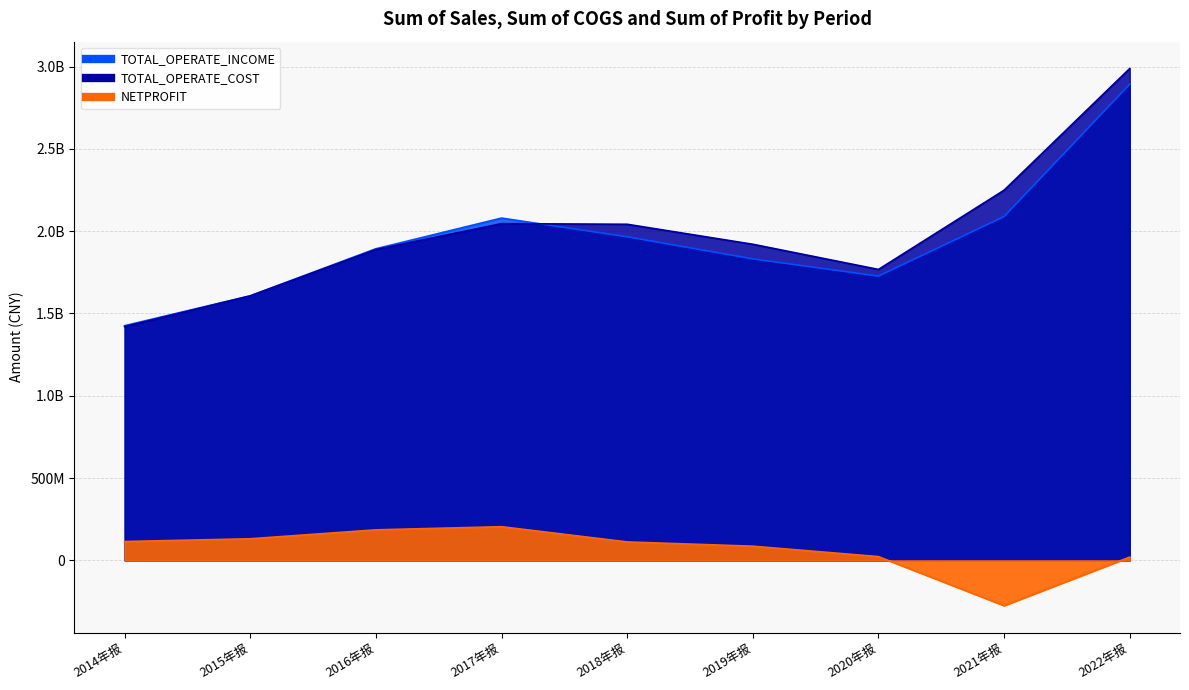

At which category is the sum across all series the highest?

2022年报